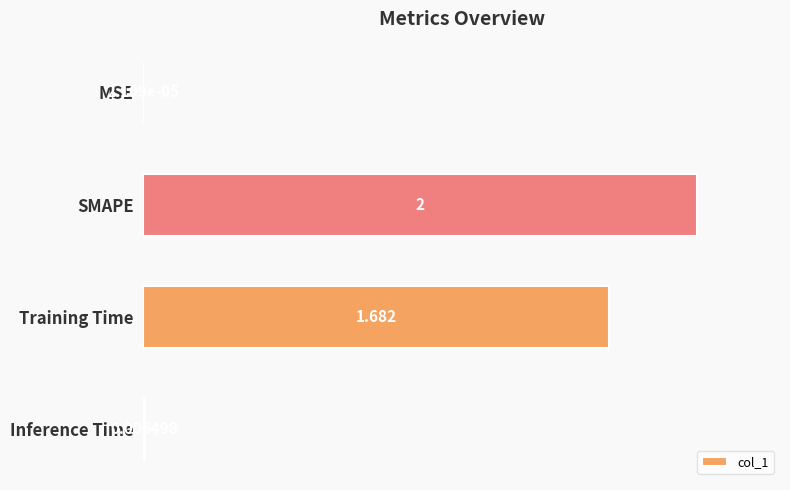

Between MSE and SMAPE, which is larger?

SMAPE